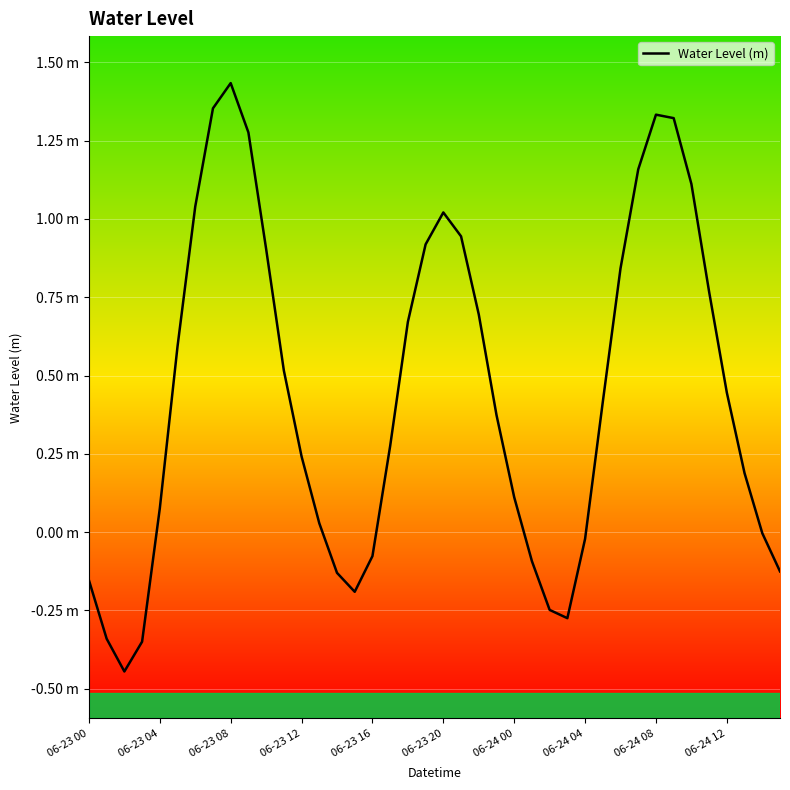

At which label does the data first exceed 0?

06-23 04